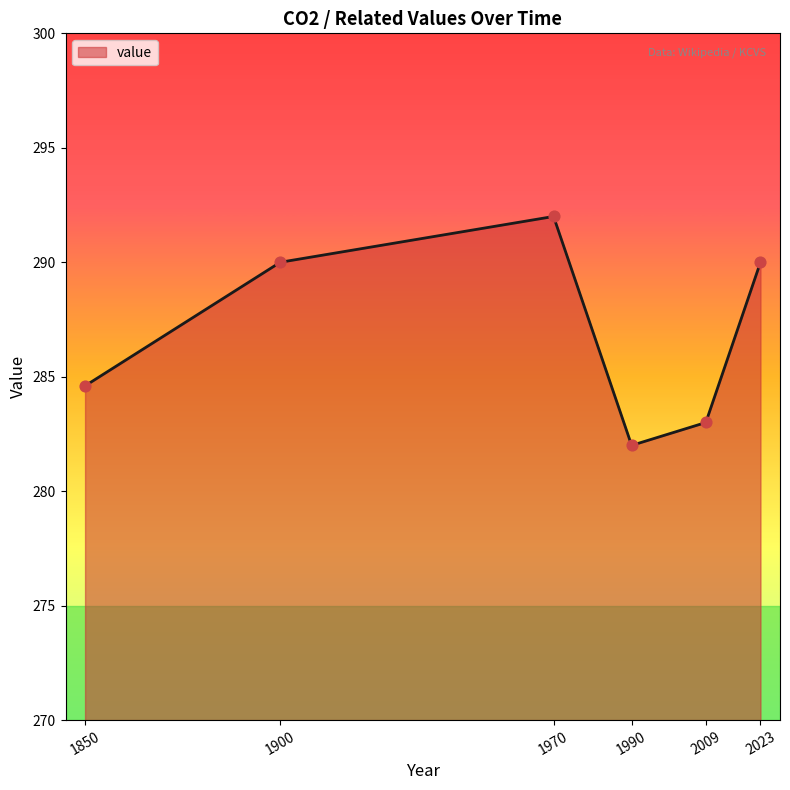

What is the change in value from 1970 to 1990?

-10.0